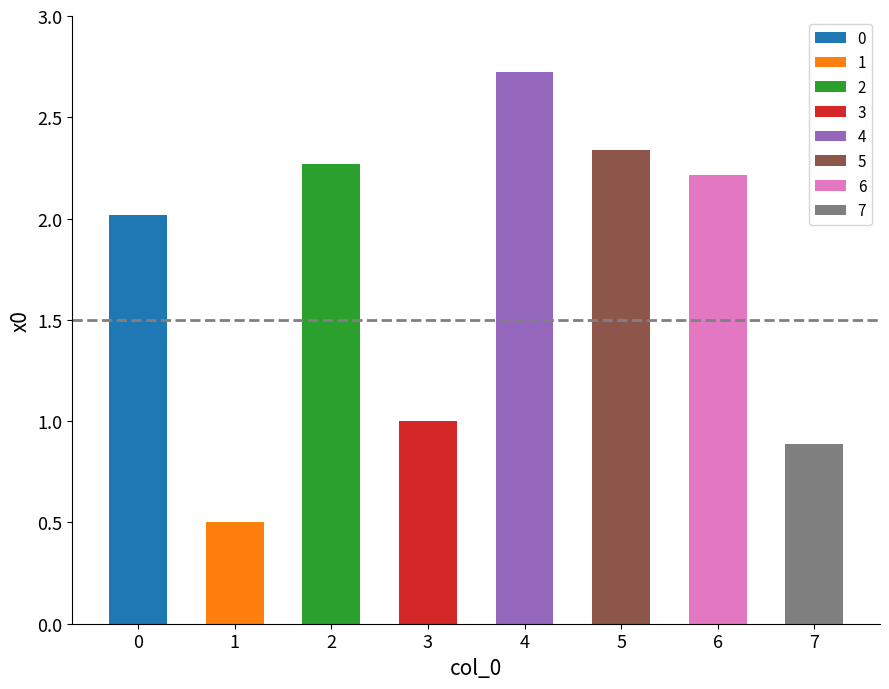

How many bars are there in total?

8